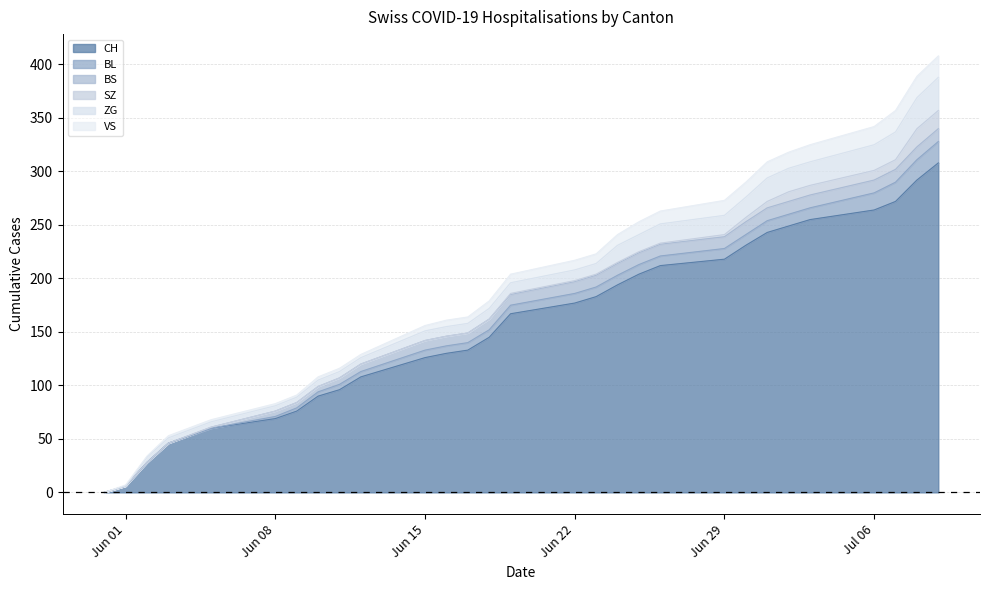

True or false: CH has a value of 60 at 2020-06-05.

True